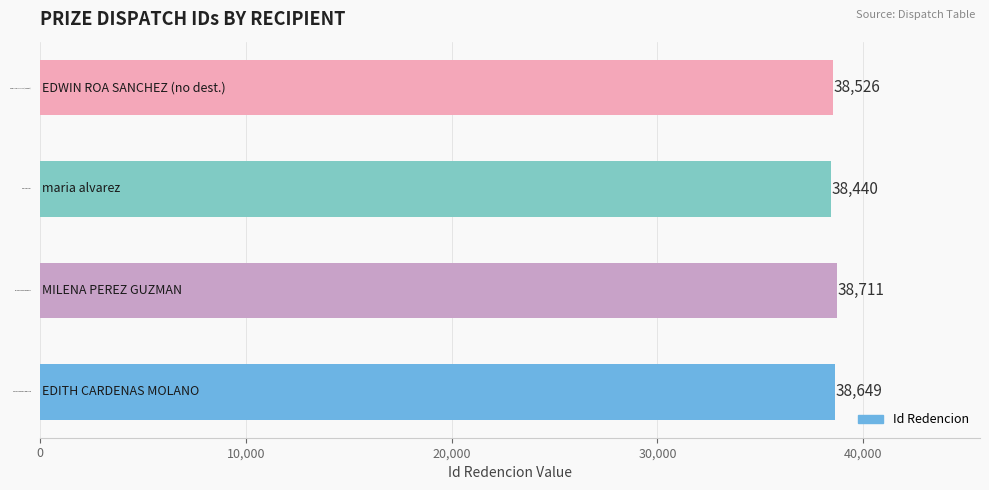

What is the approximate value at EDWIN ROA SANCHEZ (no dest.), to the nearest 50?

38550